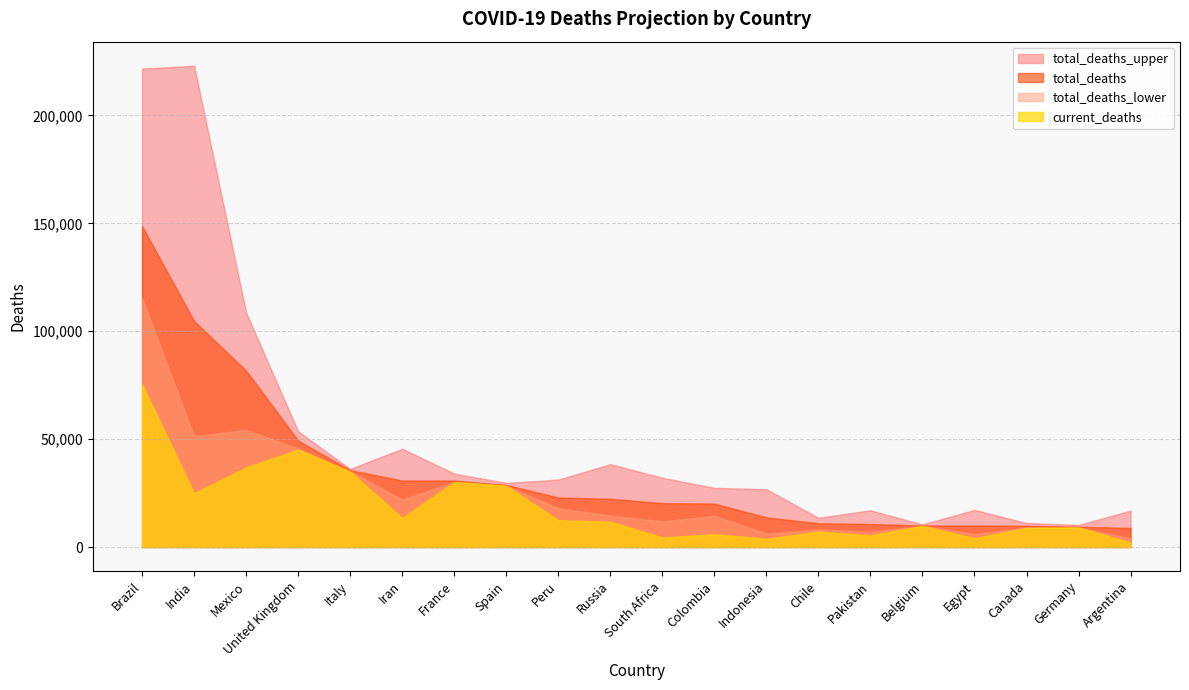

What is the value of the total_deaths_upper point at the 13th from the left?

26796